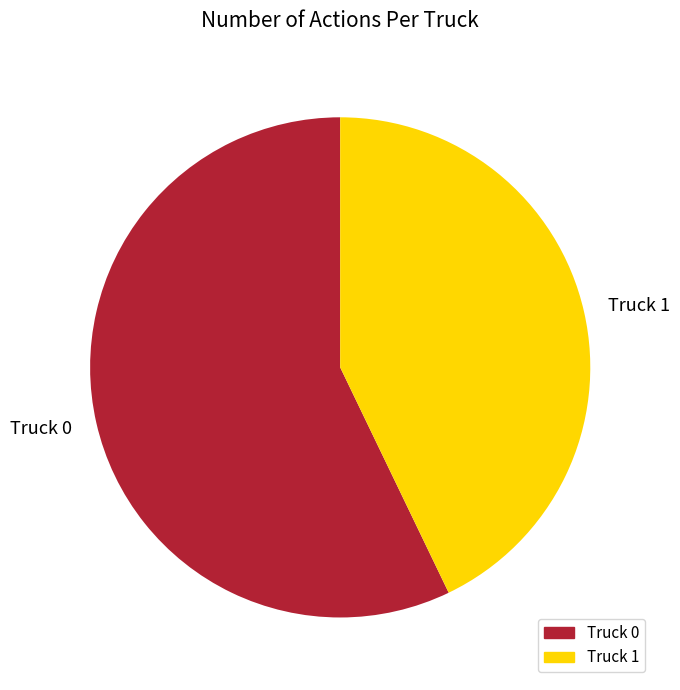

Which slice is the smallest?

Truck 1